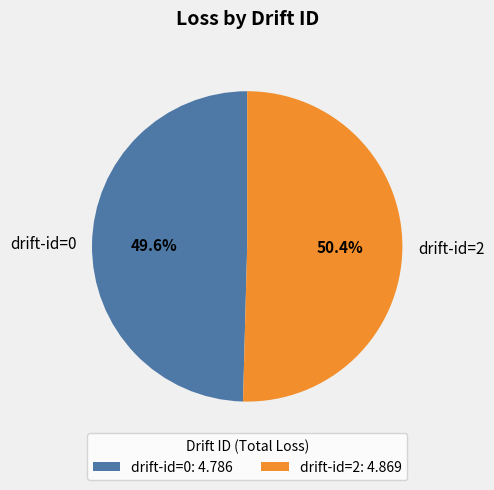

Do drift-id=2 and drift-id=0 together represent more than half of the pie?

Yes